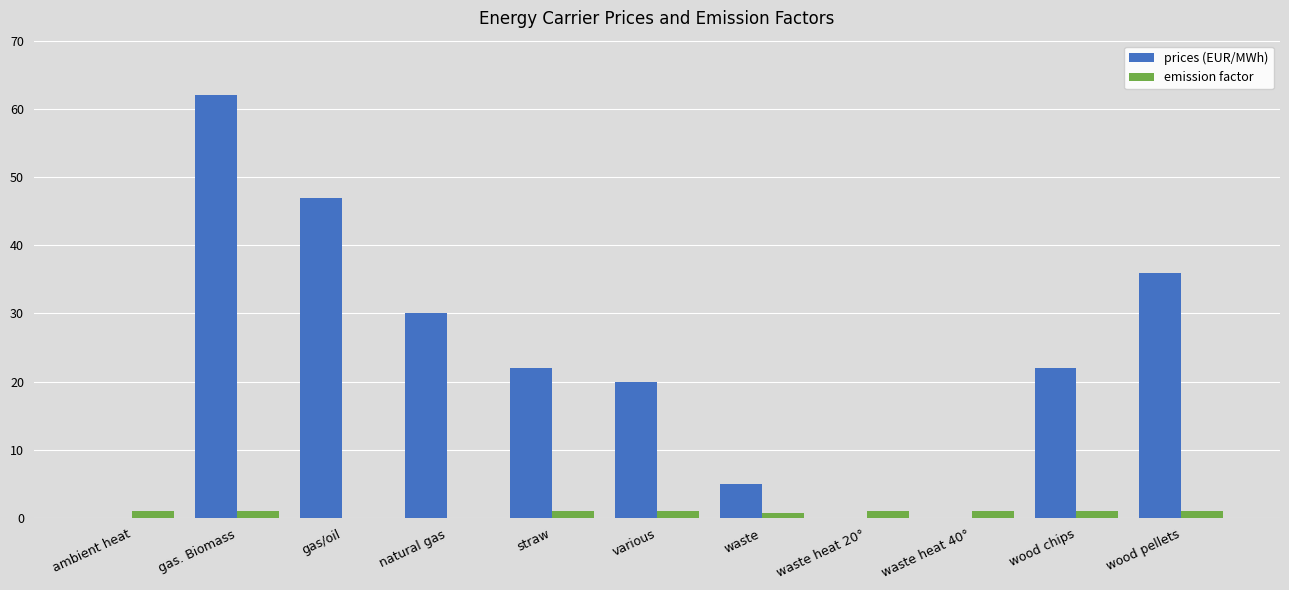

At which category is the sum across all series the highest?

gas. Biomass